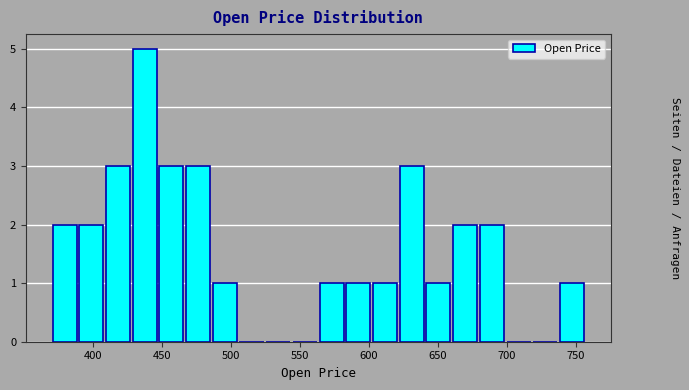

Around what value on the x-axis is the tallest bar? Give the approximate position of its centre, as read against the axis.

435